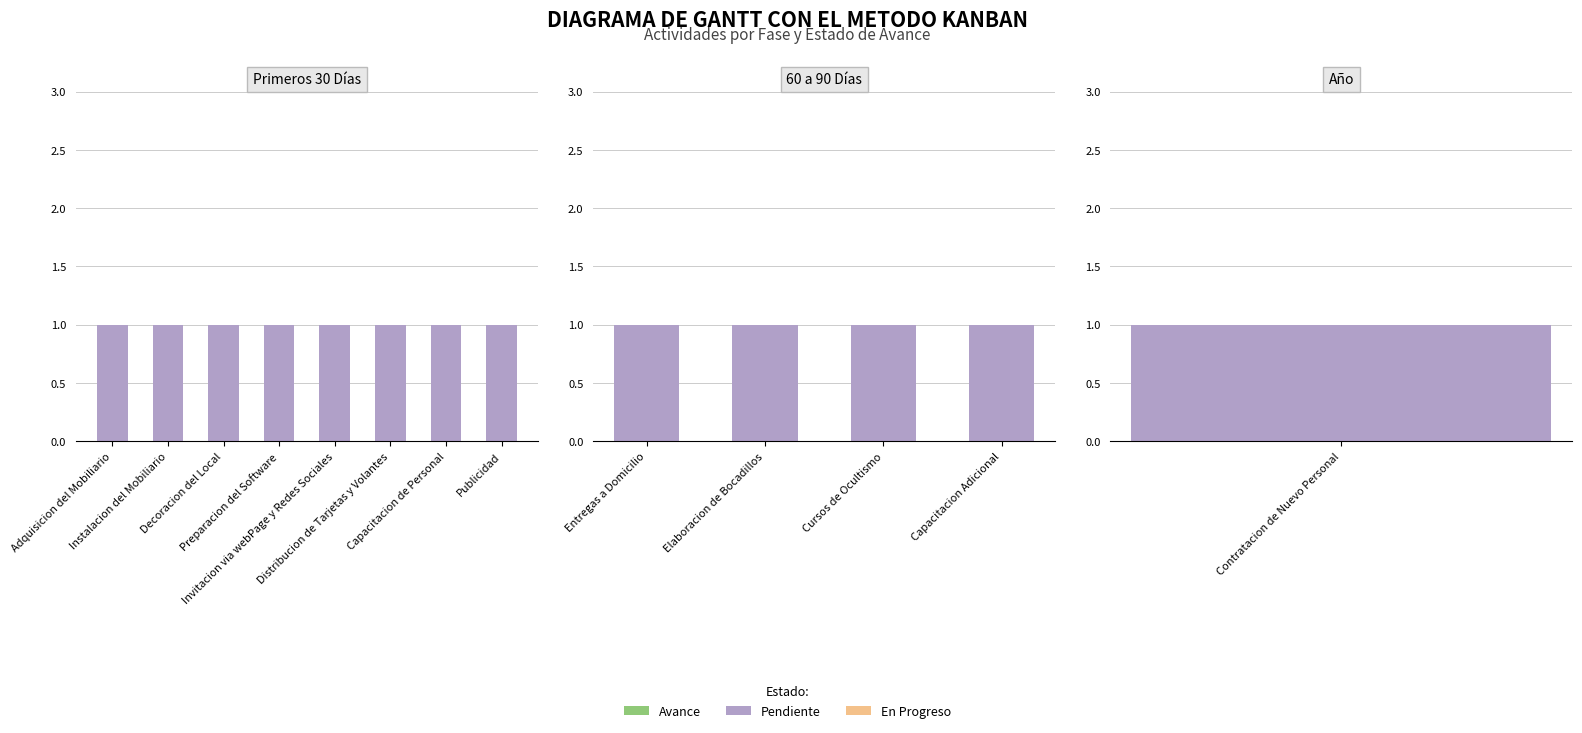

Between Capacitacion Adicional and Cursos de Ocultismo, which is larger?

Capacitacion Adicional